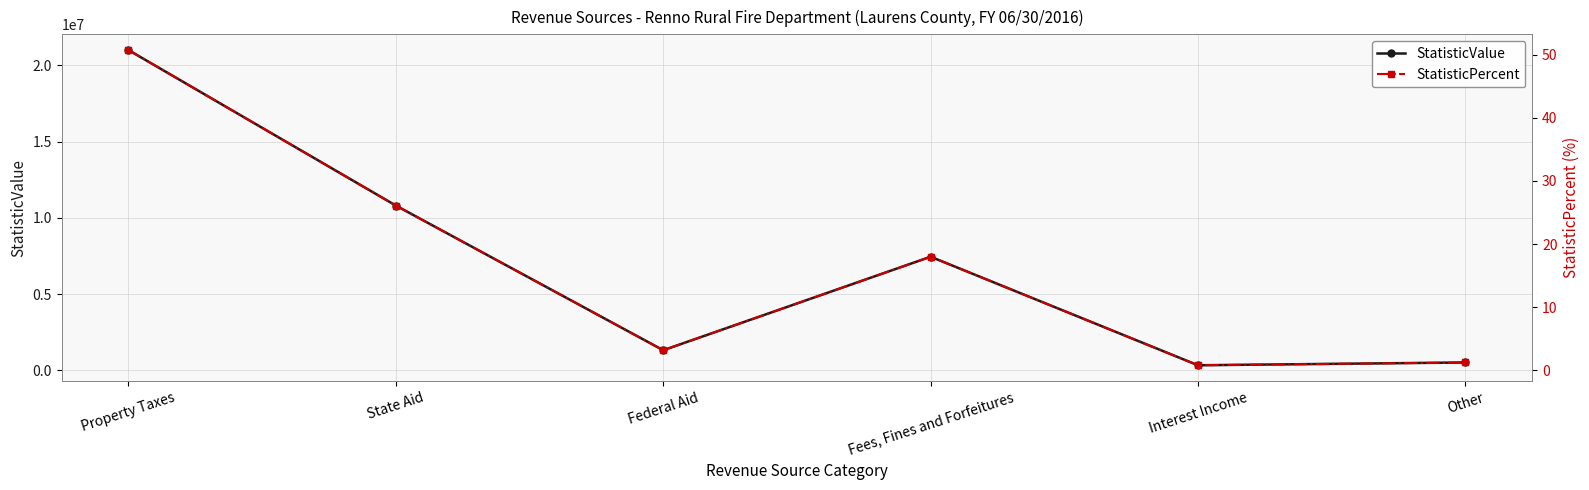

True or false: StatisticValue and StatisticPercent intersect in this chart.

False